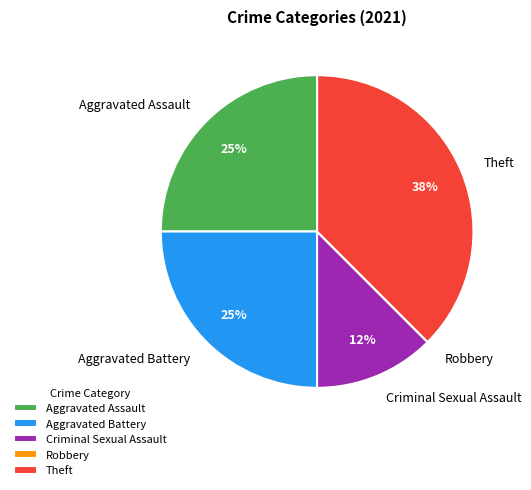

Is it true that Aggravated Battery is 34% of the pie?

False